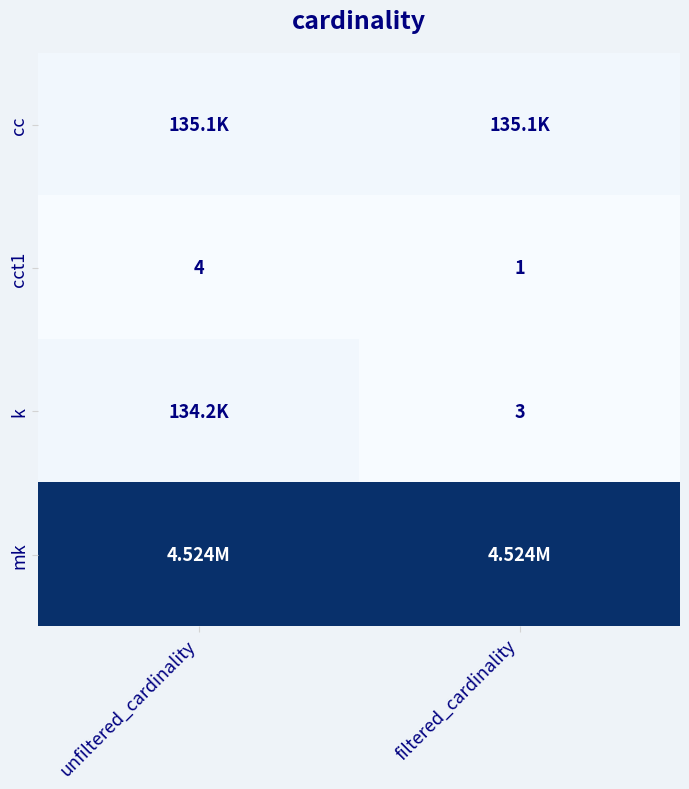

Which category has the highest value across all series?

unfiltered_cardinality